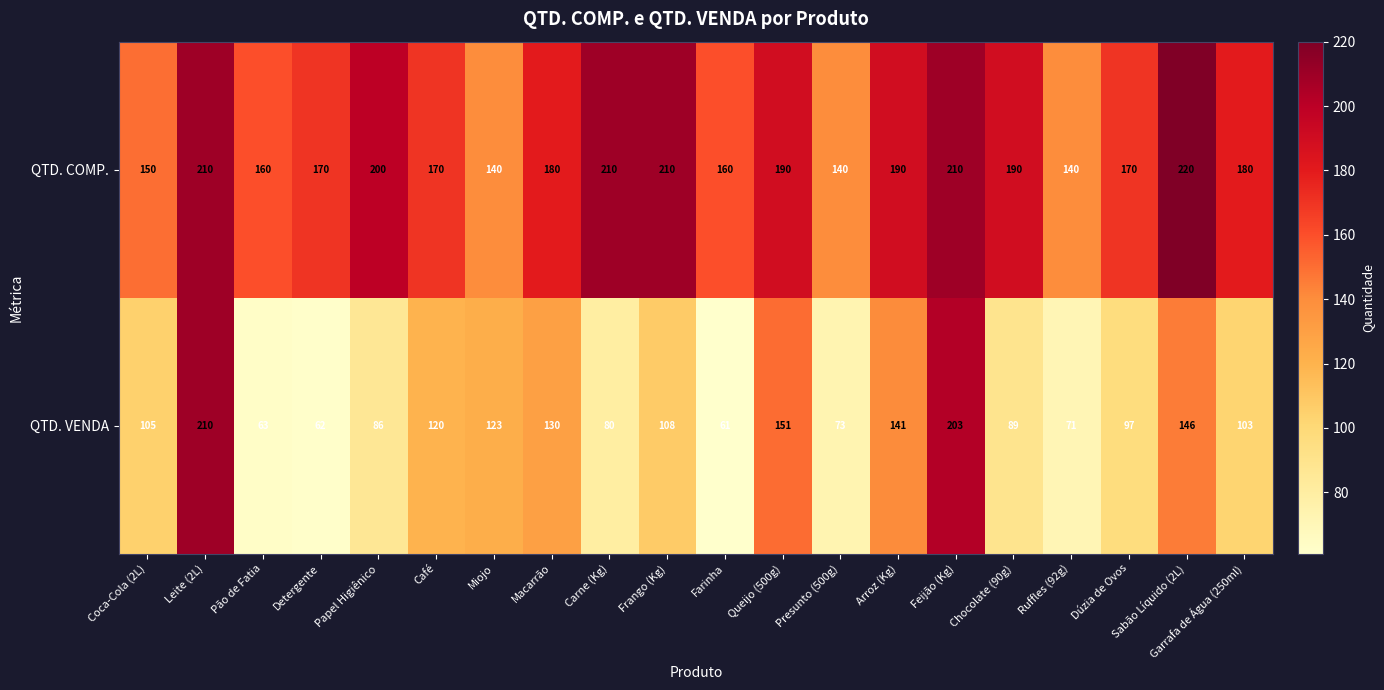

Which series has the largest total across all categories?

QTD. COMP.